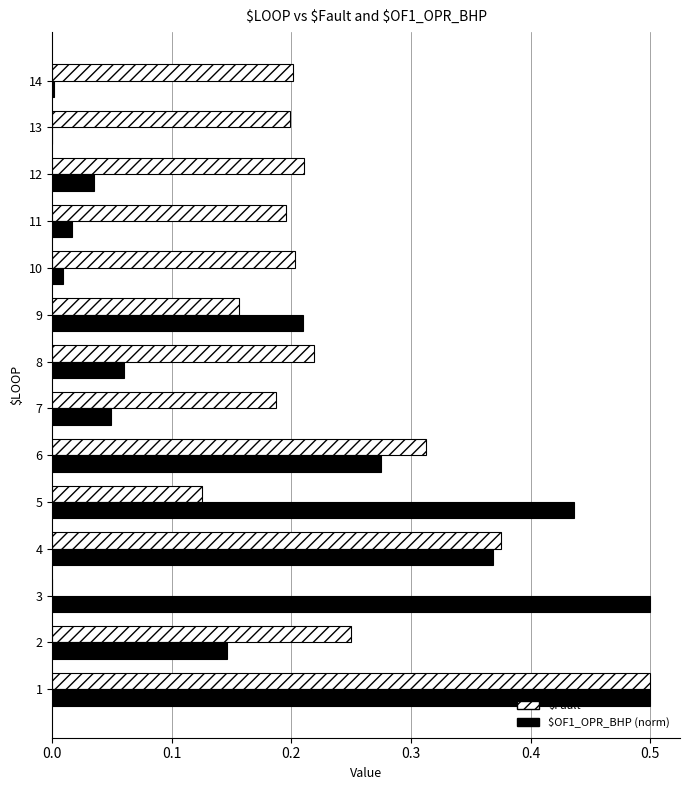

Which series has the largest total across all categories?

$Fault